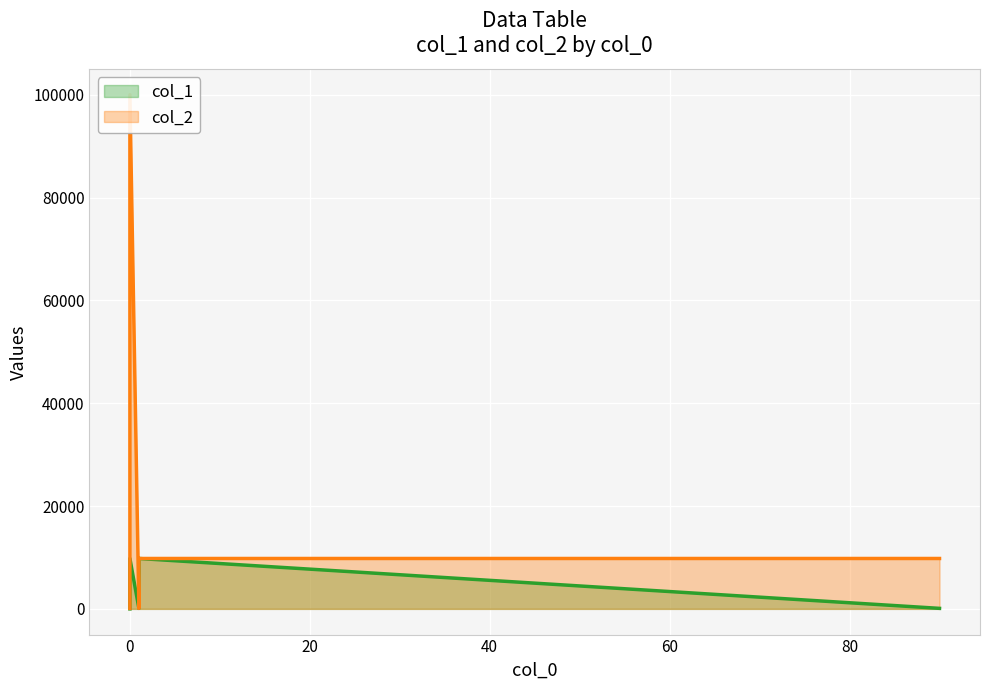

What is the greatest value displayed?

100000